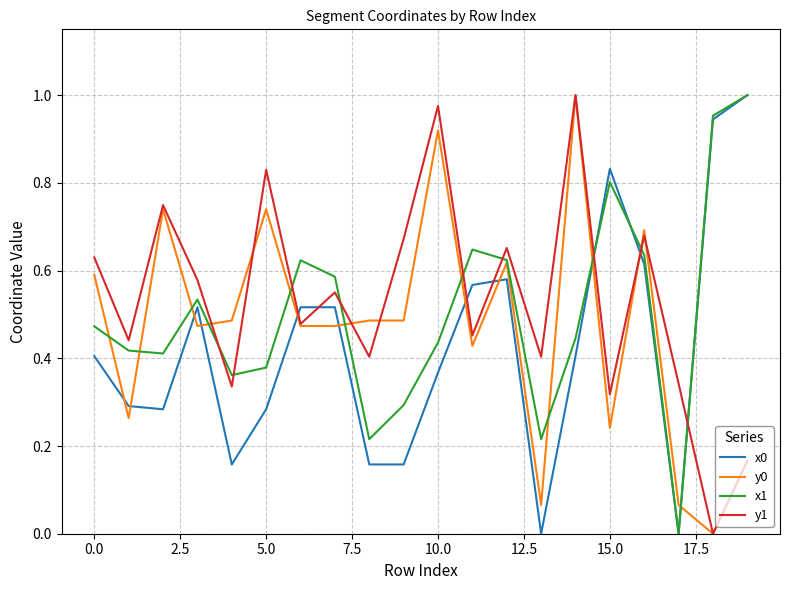

True or false: y1 and x0 cross at least once.

True